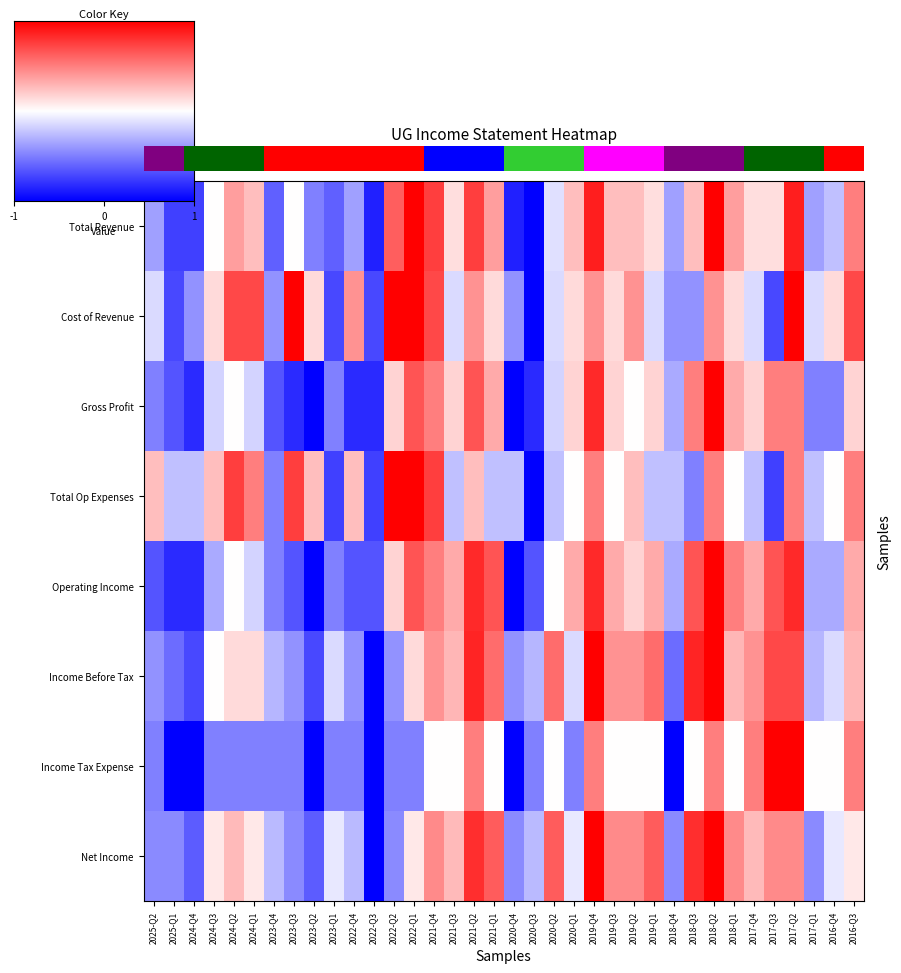

What is the difference between the maximum and second lowest values in the Income Before Tax series?

1.7